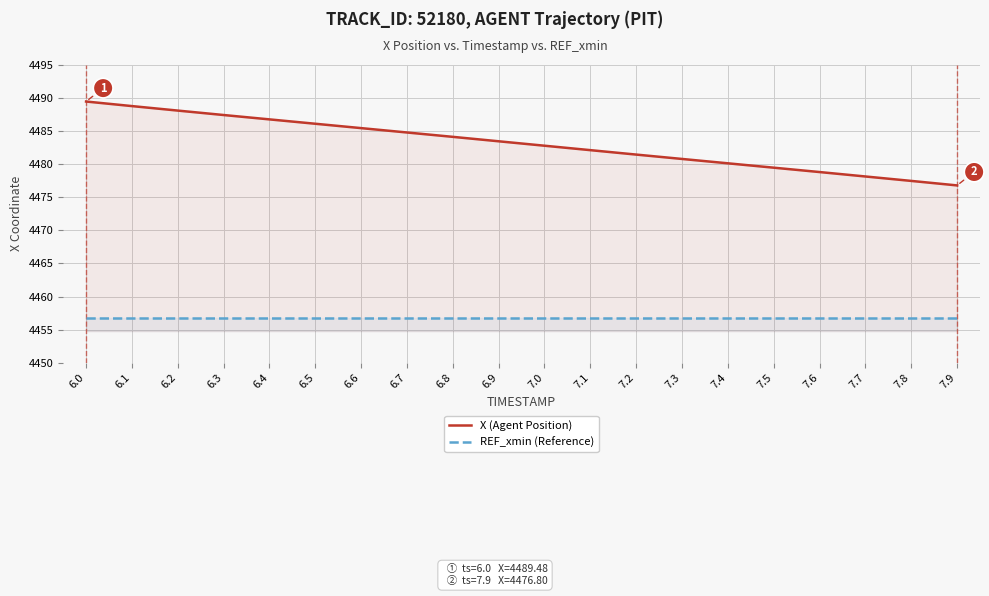

What is the label of the 17th point from the right?

6.3